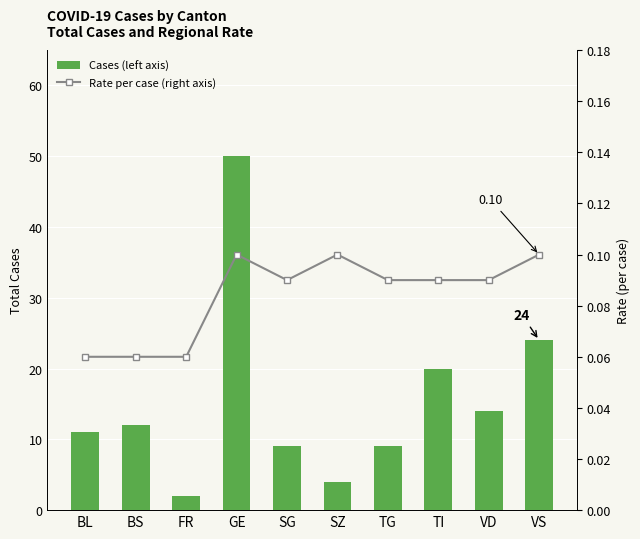

What is the approximate value of Cases (left axis) at VS?

24.0